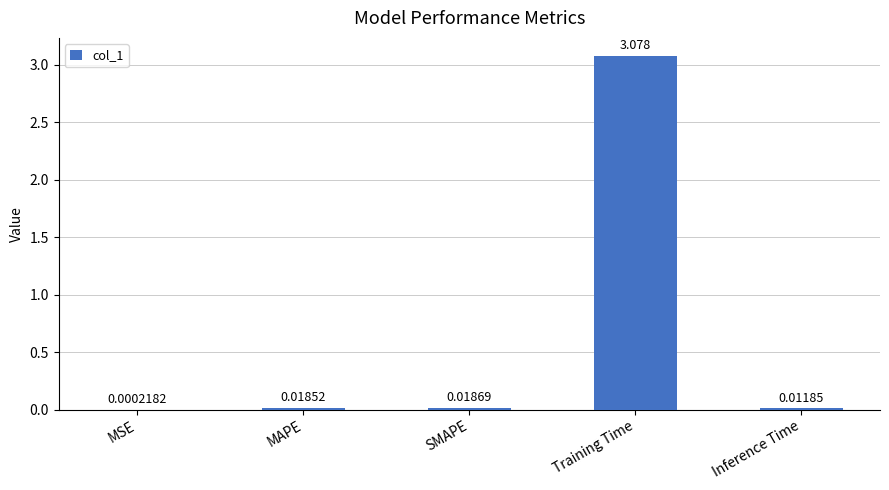

At which label is the value closest to 1?

SMAPE